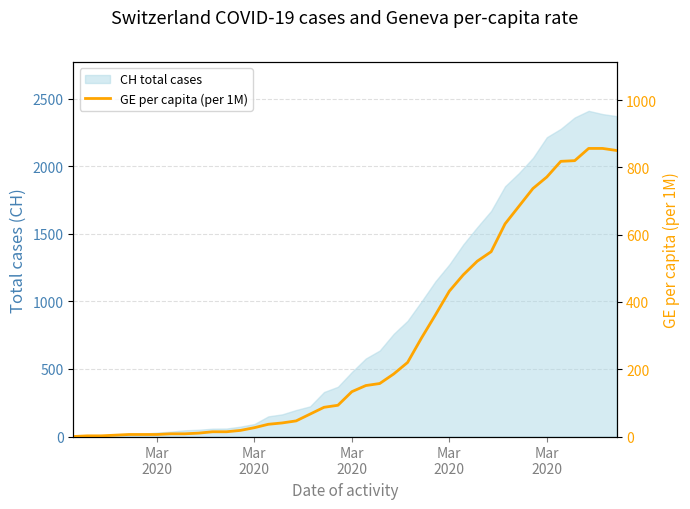

How many lines are shown in the chart?

1